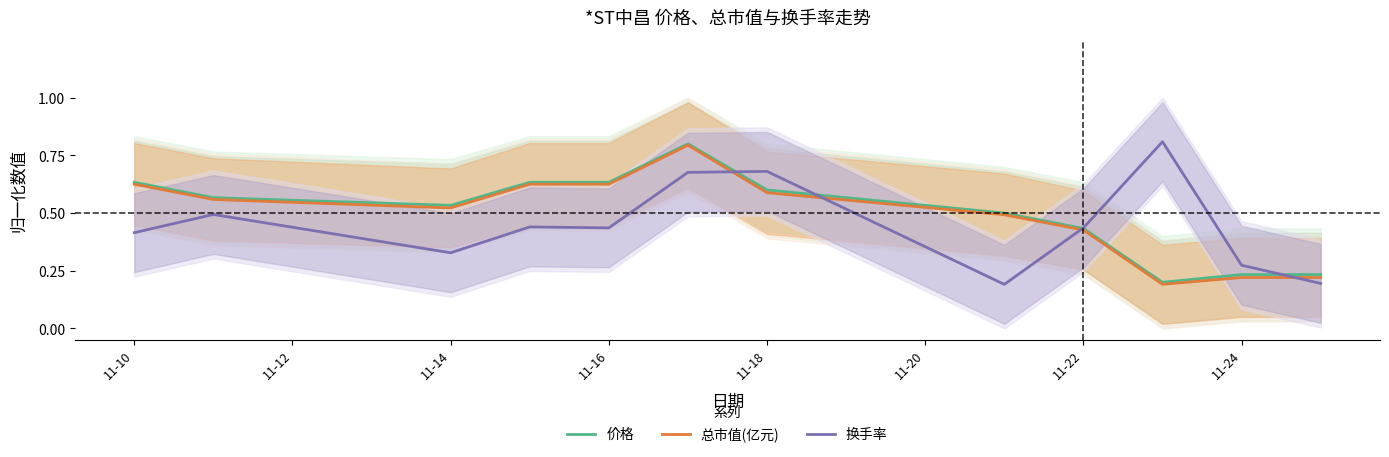

Rank the series by their average value, from highest to lowest.

价格, 总市值(亿元), 换手率